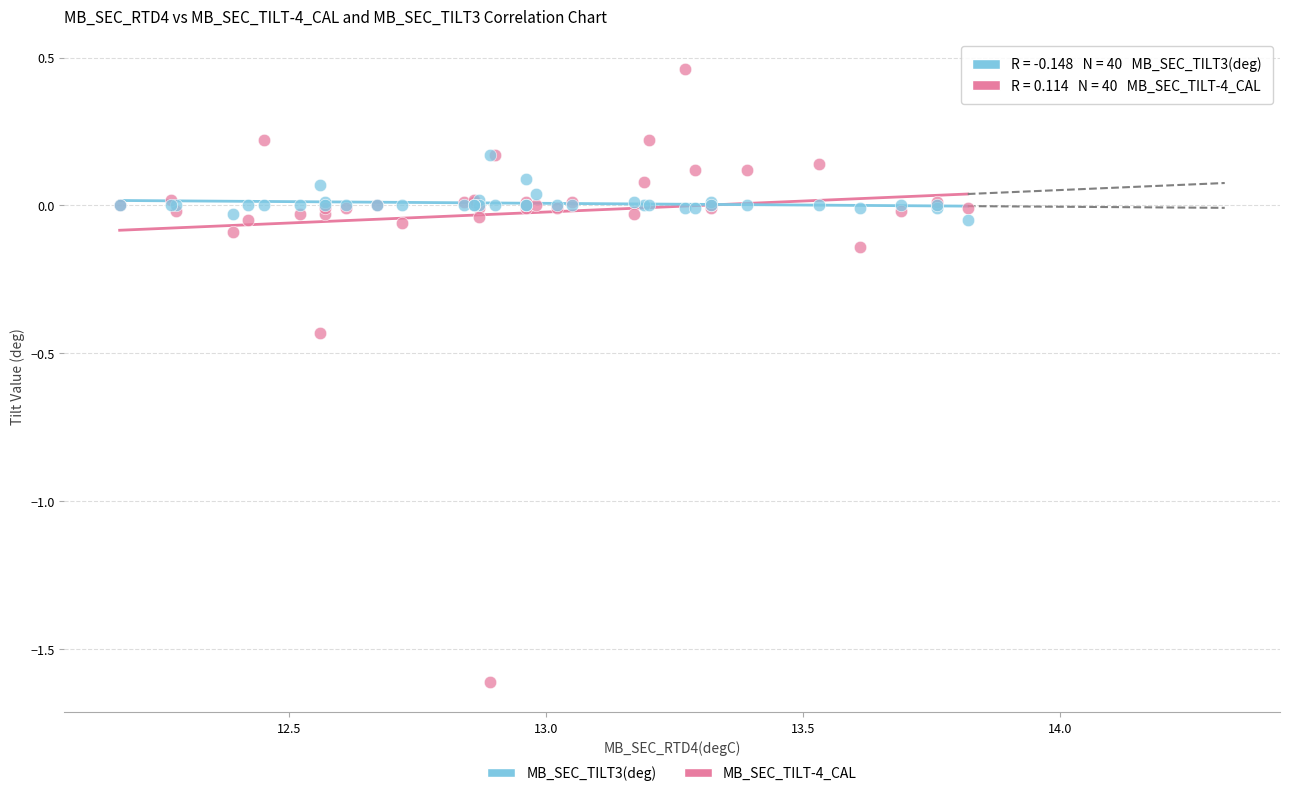

Which series contains the highest Y value?

MB_SEC_TILT-4_CAL